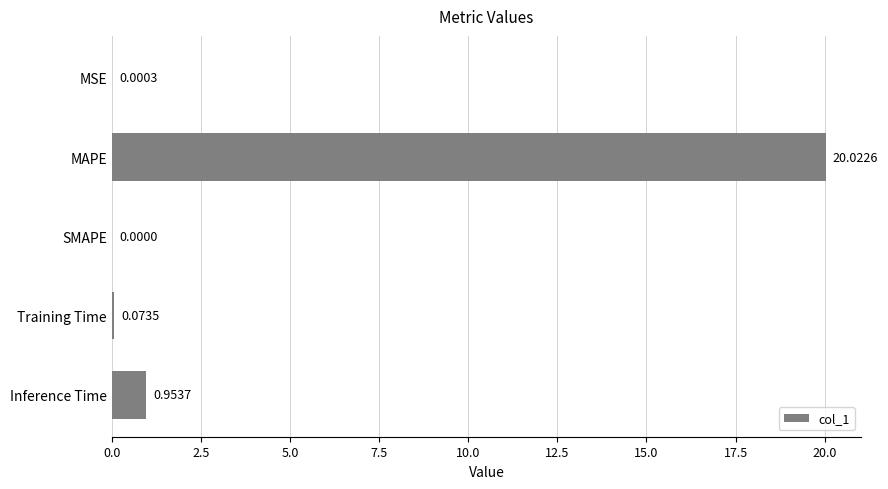

Which has a higher value, MAPE or Inference Time?

MAPE